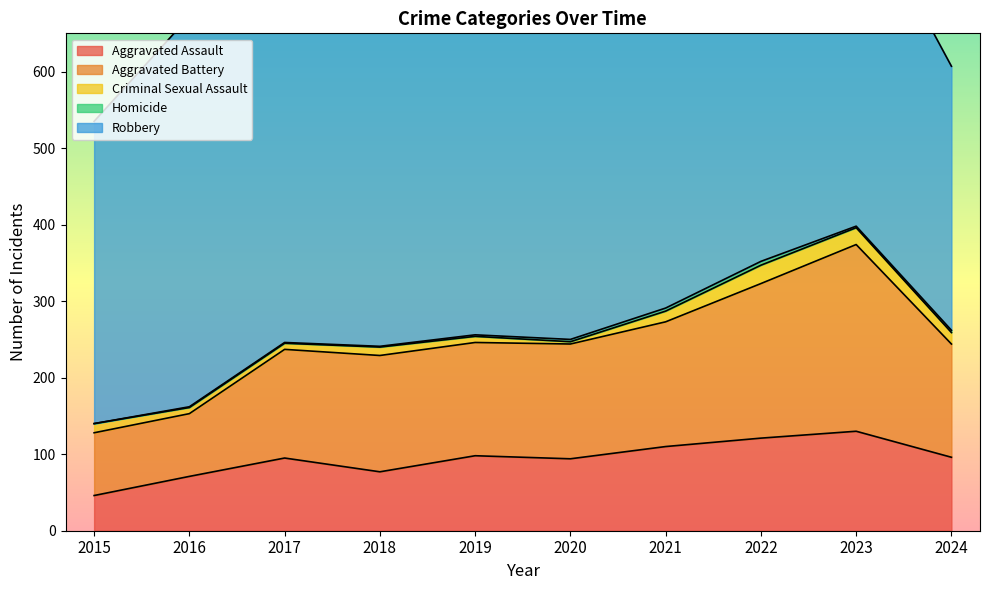

In Criminal Sexual Assault, how many points are lower than both neighbors (excluding endpoints)?

1